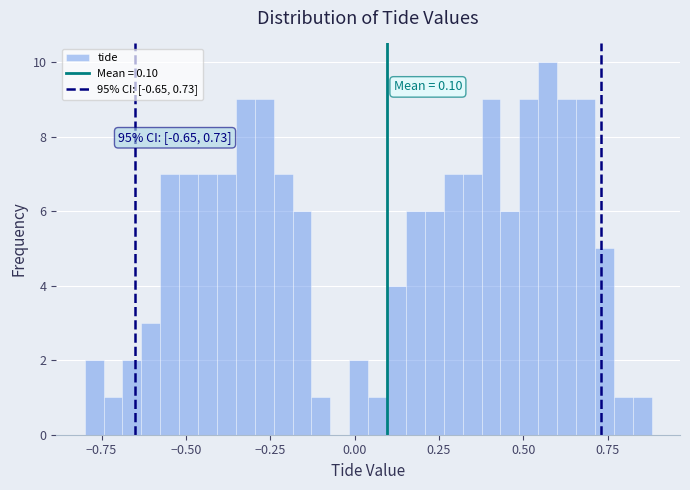

Around what value on the x-axis is the tallest bar? Give the approximate position of its centre, as read against the axis.

0.55